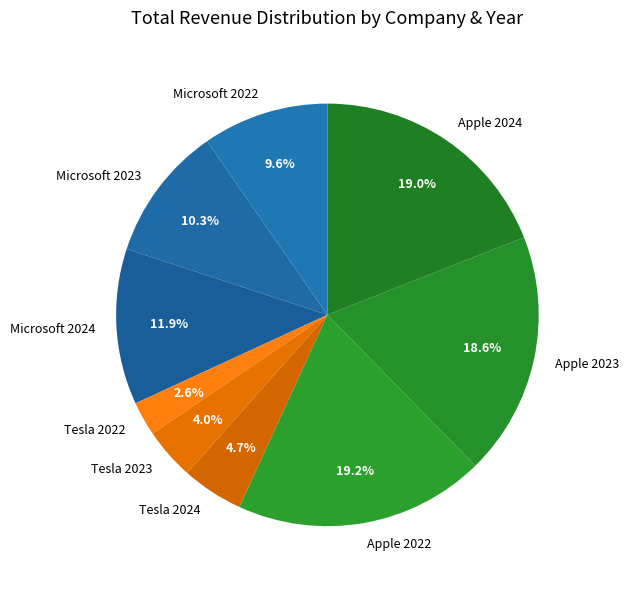

What percentage is the Apple 2023 slice, to the nearest percent?

19%